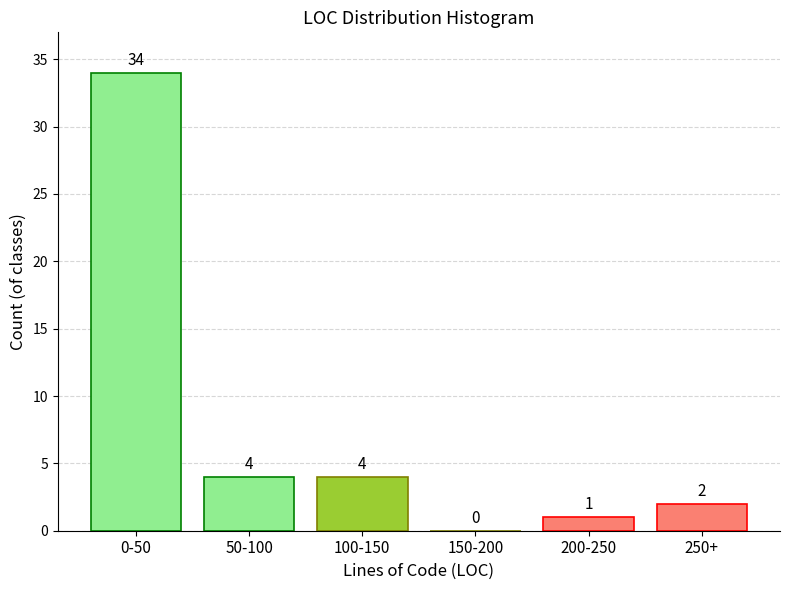

Reading left to right, transcribe all the data shown in this chart.

0-50=34	50-100=4	100-150=4	150-200=0	200-250=1	250+=2